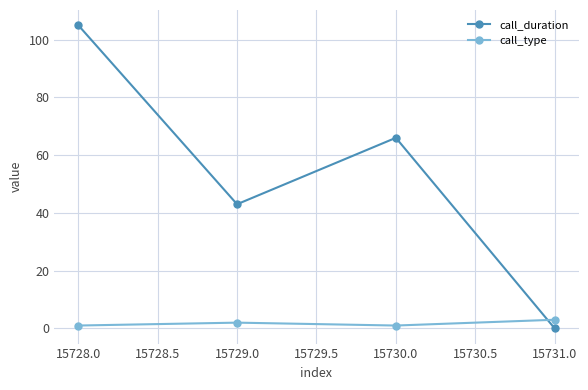

What is the label of the 4th point from the left?

15731.0